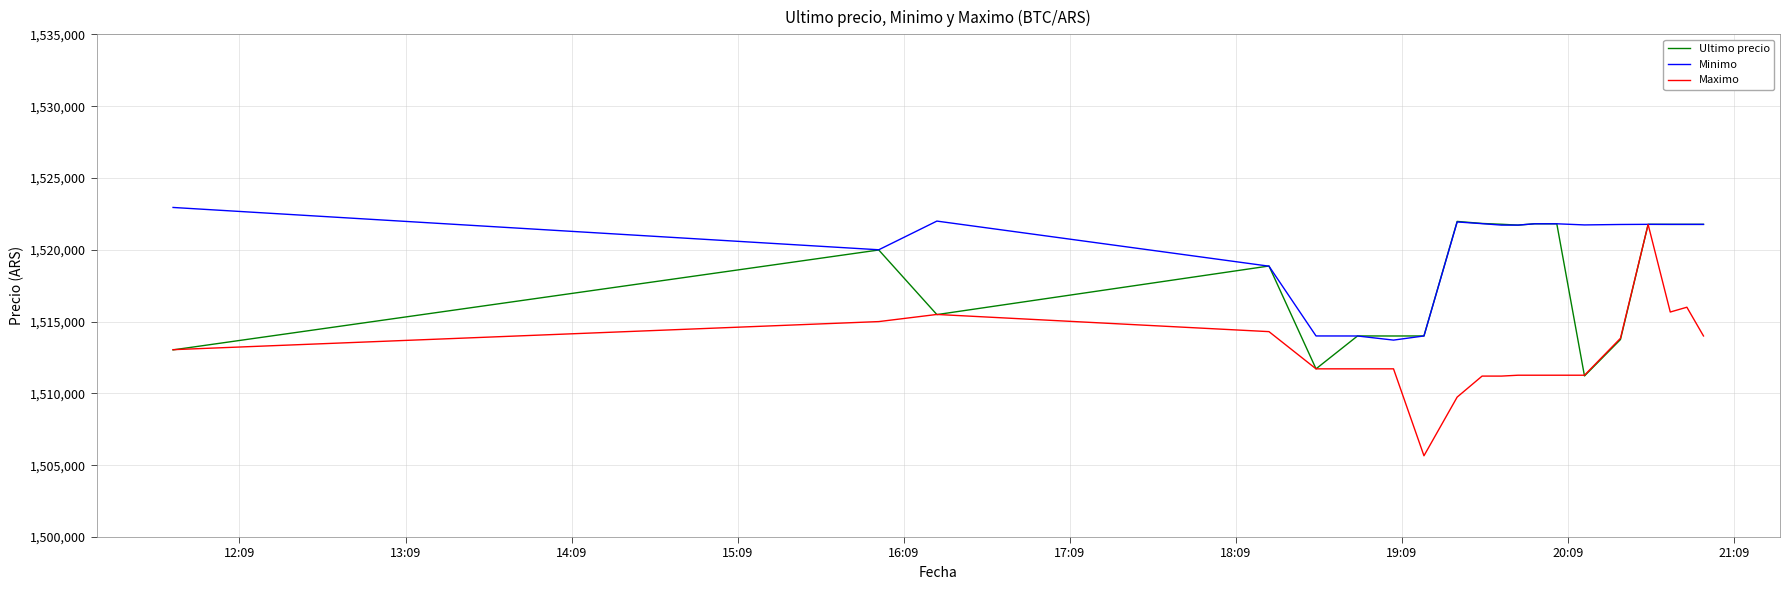

Rank the series by their average value, from highest to lowest.

Minimo, Ultimo precio, Maximo